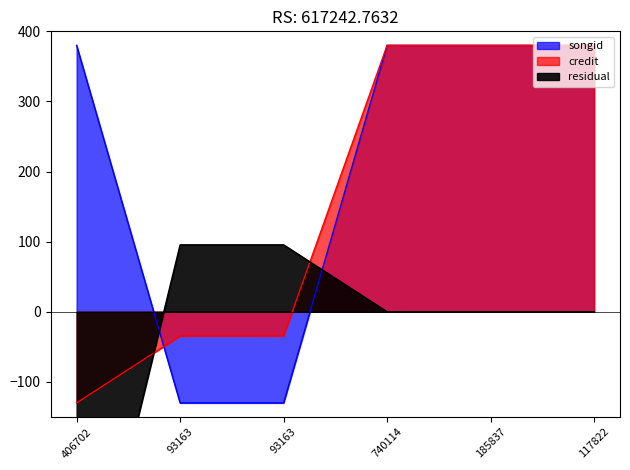

Is the value of credit at 740114 greater than the value of songid at 406702?

No